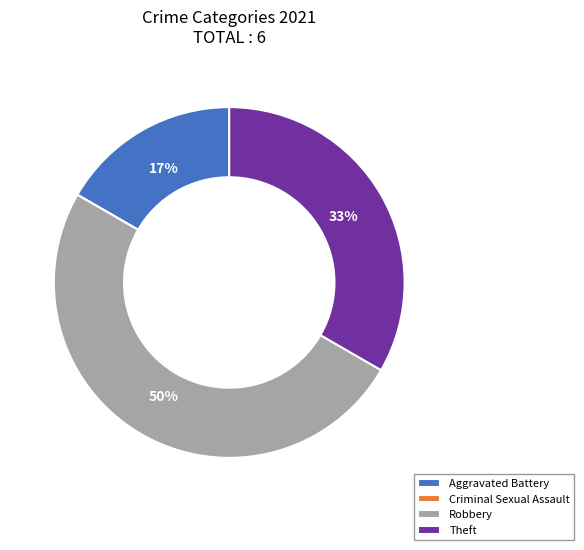

Is Theft the majority of the pie?

No